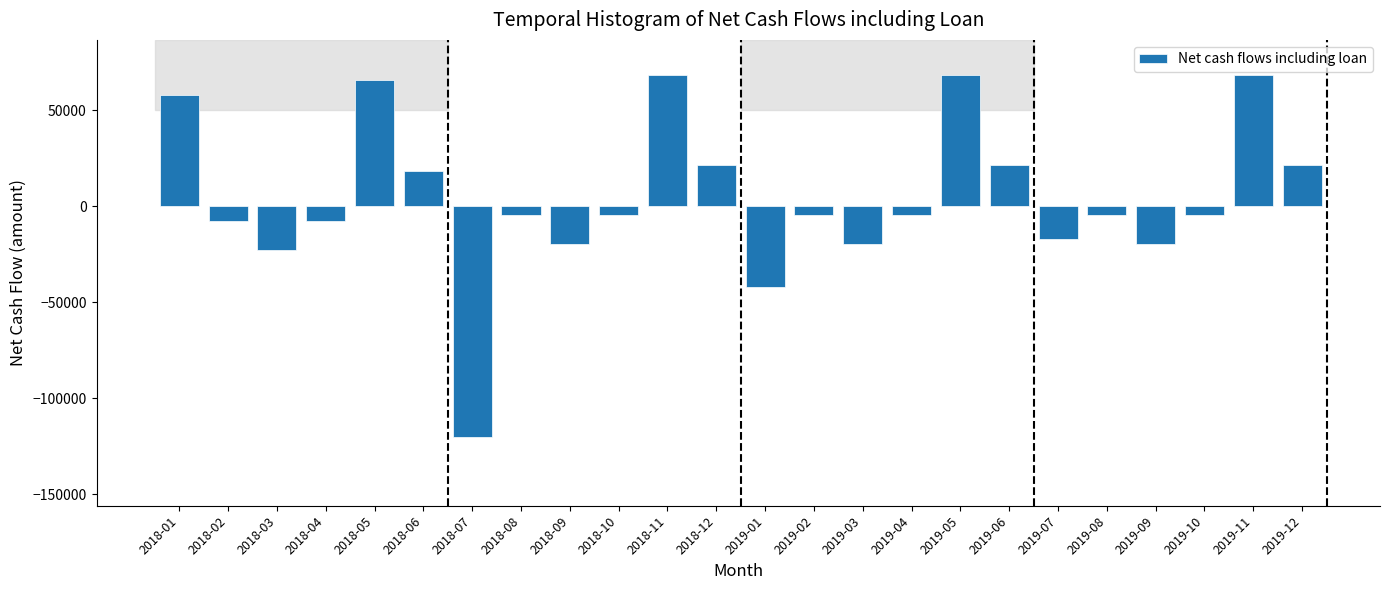

Reading left to right, transcribe all the data shown in this chart.

57958.4	-7458.3	-22458.3	-7458.3	65666.1	18541.7	-119958.3	-4541.6	-19541.6	-4541.6	68582.8	21458.4	-42041.6	-4541.6	-19541.6	-4541.6	68582.8	21458.4	-17041.6	-4541.6	-19541.6	-4541.6	68582.8	21458.4